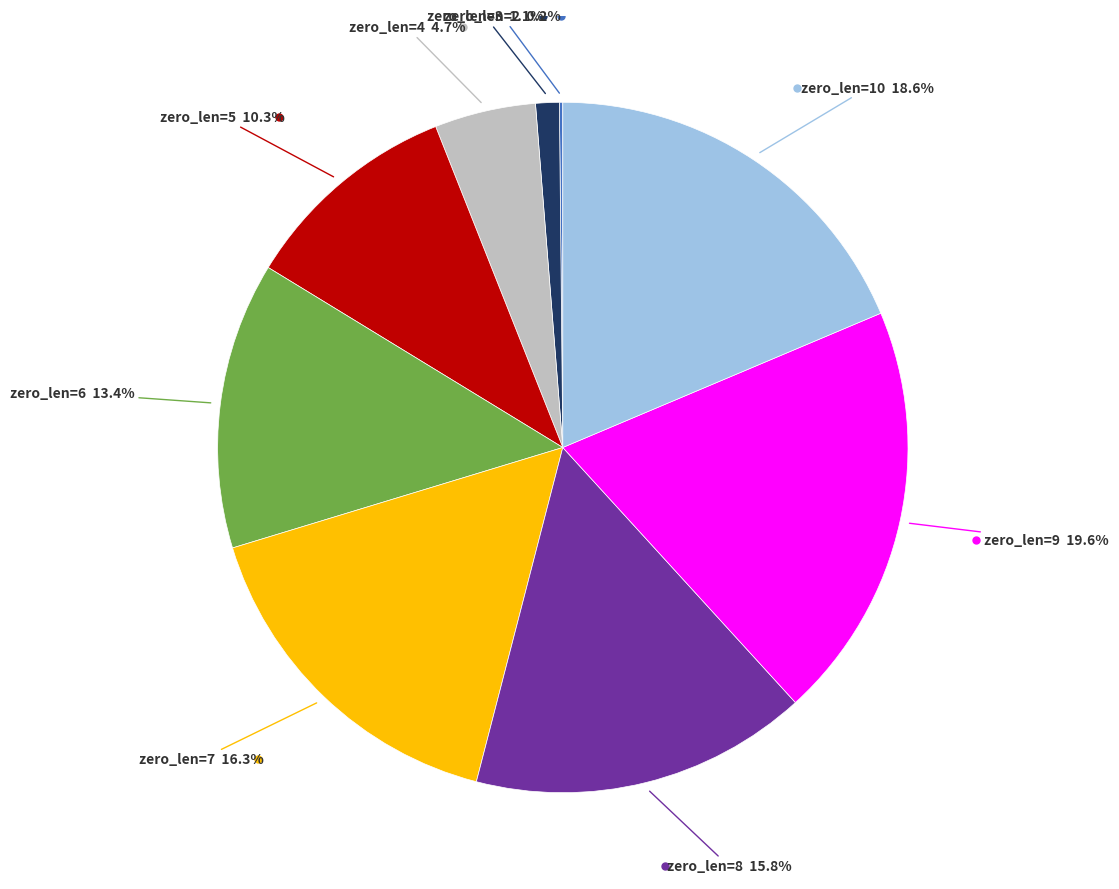

Is there a majority slice in this chart?

No